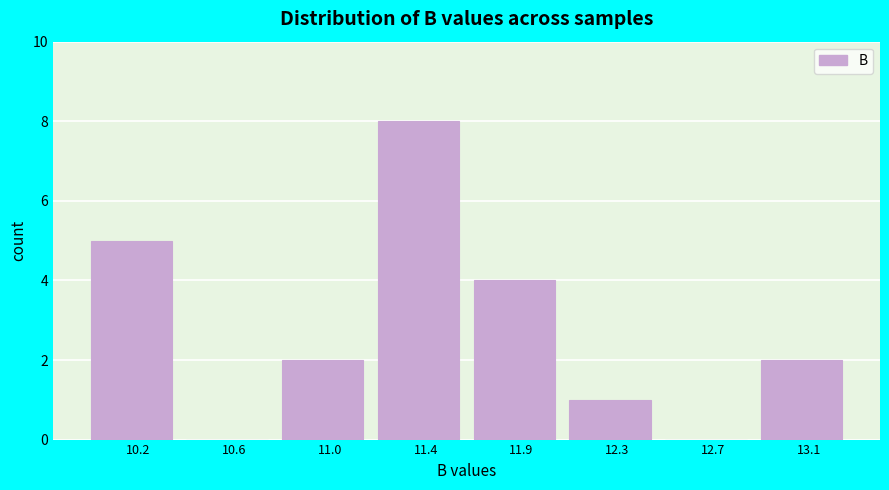

Reading left to right, list all the values displayed in this chart.

10.2=5	10.6=0	11.0=2	11.4=8	11.9=4	12.3=1	12.7=0	13.1=2